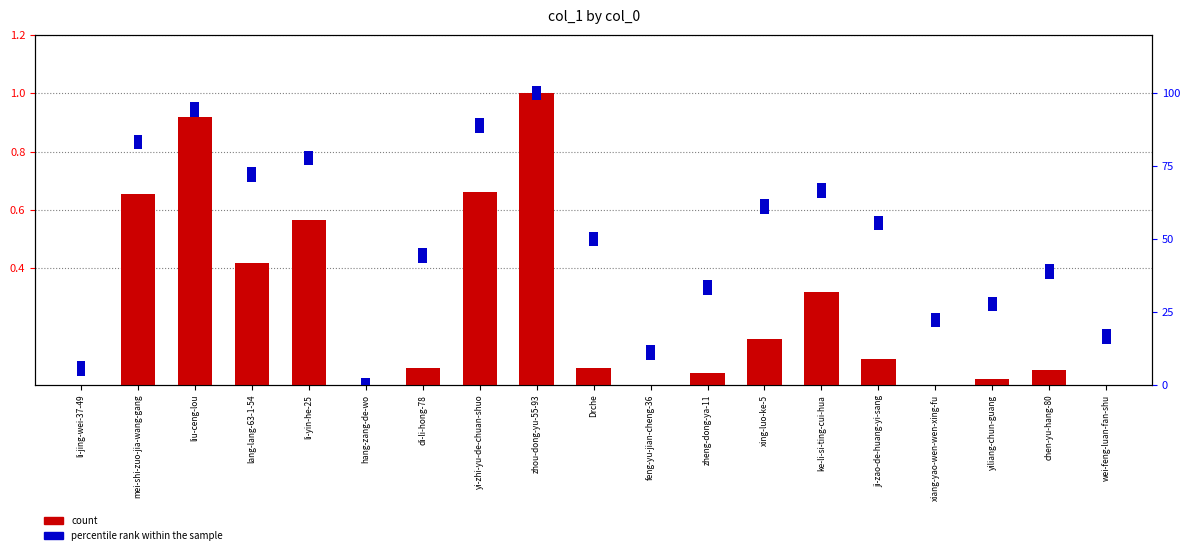

What are all the series names shown in the legend?

count, percentile rank within the sample